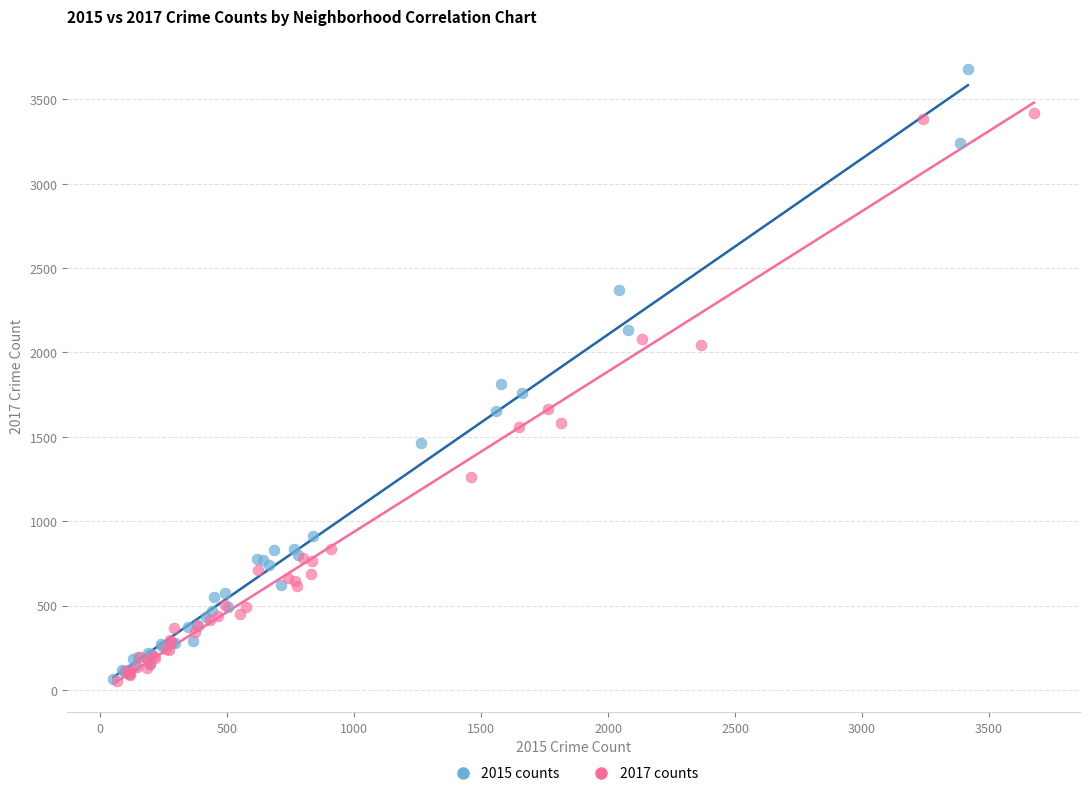

Which series contains the highest Y value?

2015 counts